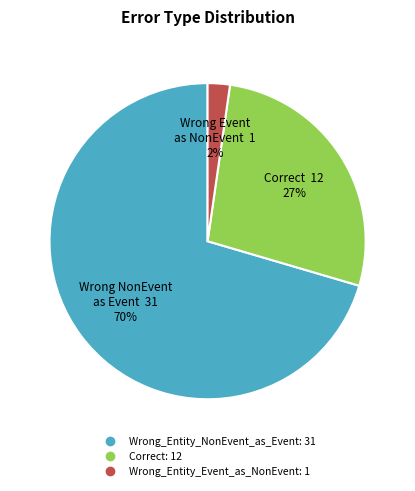

To the nearest percent, what is the average slice percentage?

33%